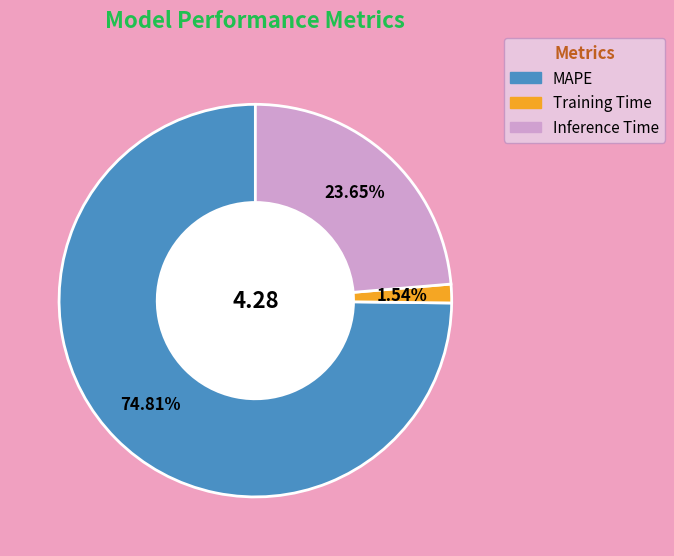

Does any single category account for the majority?

Yes